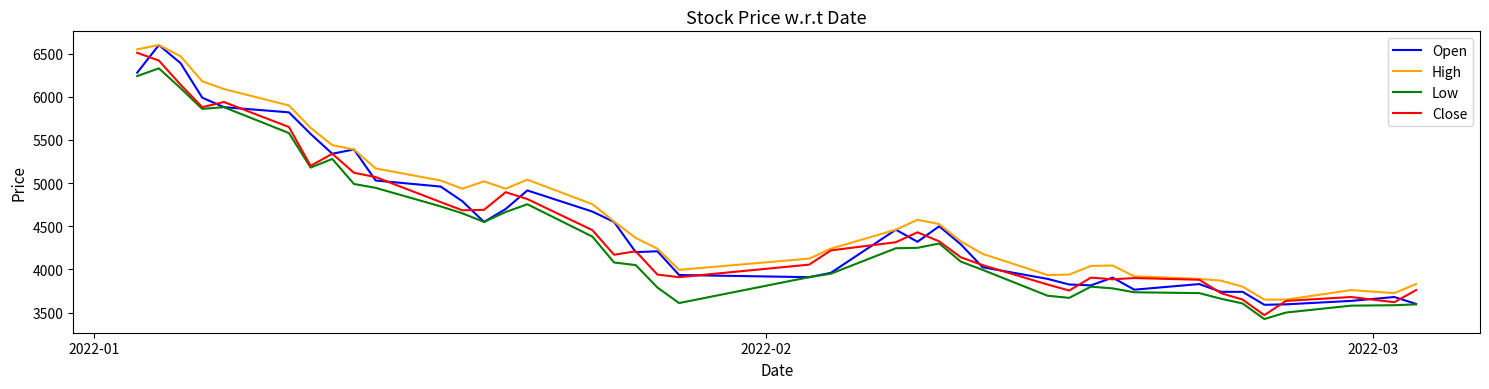

What is the minimum value for Close?

3470